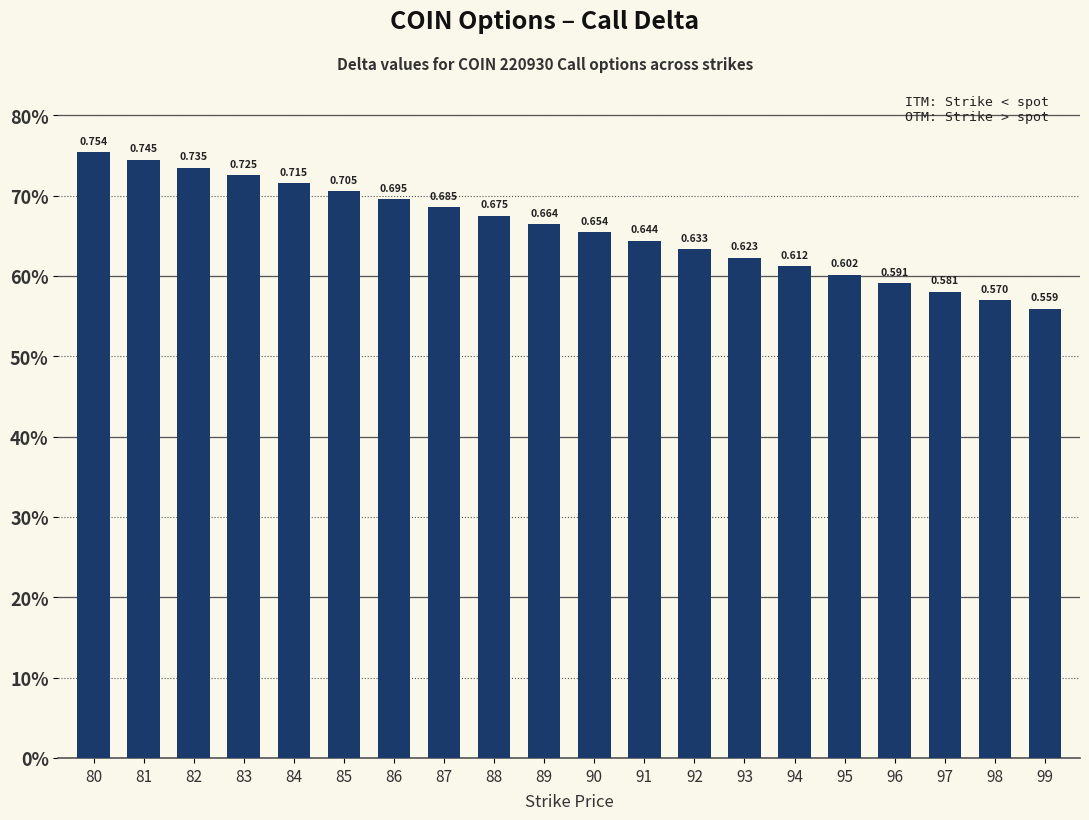

Are the bars grouped side by side (vs. stacked)?

No